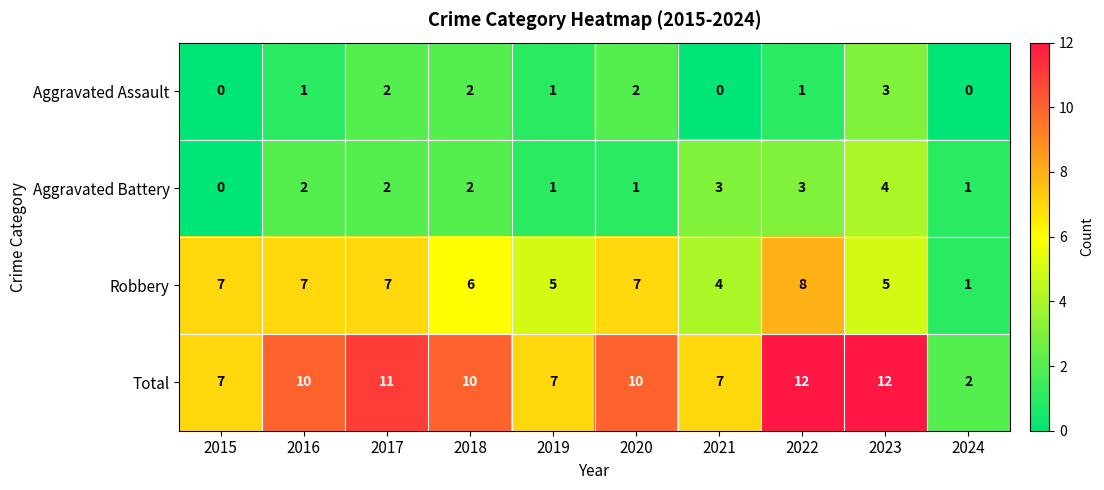

What is the total value across all series at 2024?

4